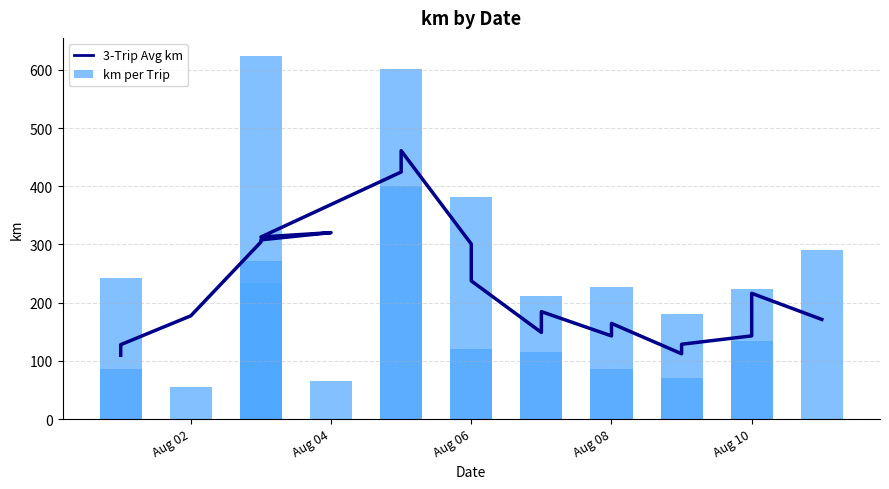

What are all the series names shown in the legend?

3-Trip Avg km, km per Trip